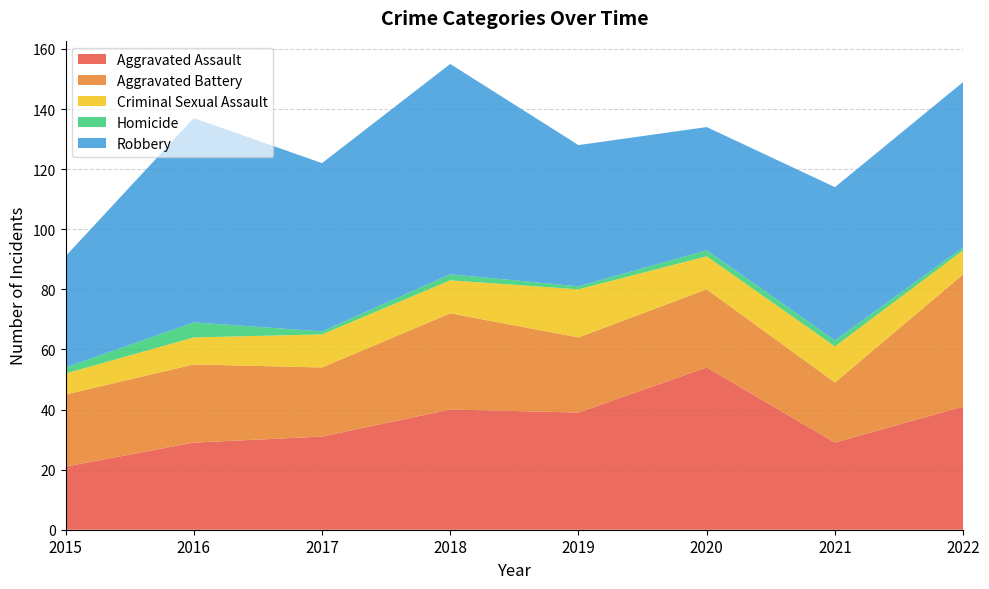

Reading right to left, transcribe all the data shown in this chart.

Aggravated Assault: 2022=41	2021=29	2020=54	2019=39	2018=40	2017=31	2016=29	2015=21
Aggravated Battery: 2022=44	2021=20	2020=26	2019=25	2018=32	2017=23	2016=26	2015=24
Criminal Sexual Assault: 2022=8	2021=12	2020=11	2019=16	2018=11	2017=11	2016=9	2015=7
Homicide: 2022=1	2021=2	2020=2	2019=1	2018=2	2017=1	2016=5	2015=2
Robbery: 2022=55	2021=51	2020=41	2019=47	2018=70	2017=56	2016=68	2015=37